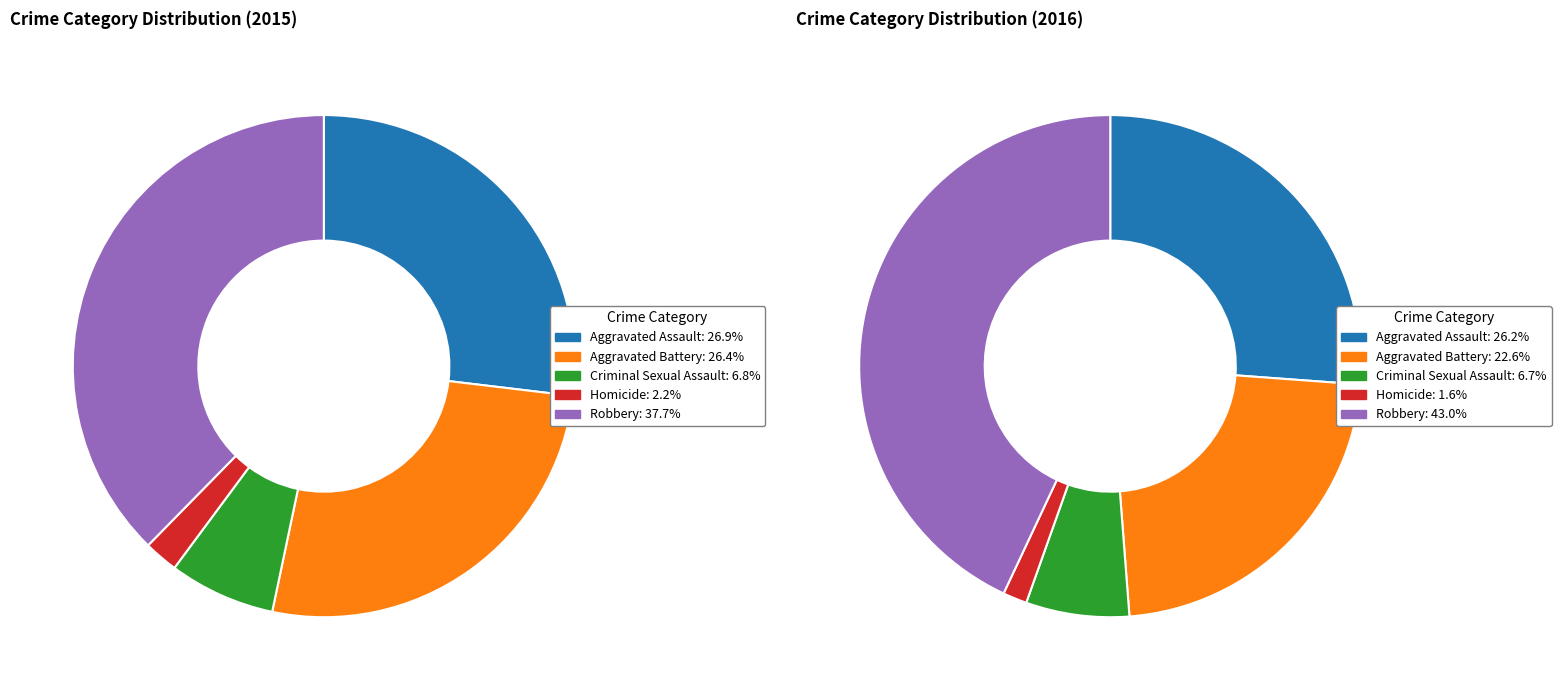

Is there a majority slice in this chart?

No